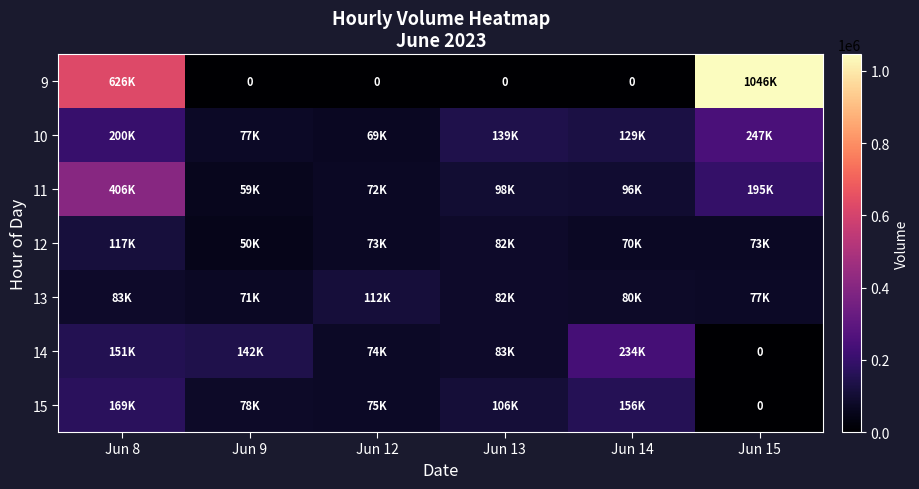

Is the value of 11 at Jun 14 greater than the value of 13 at Jun 12?

No